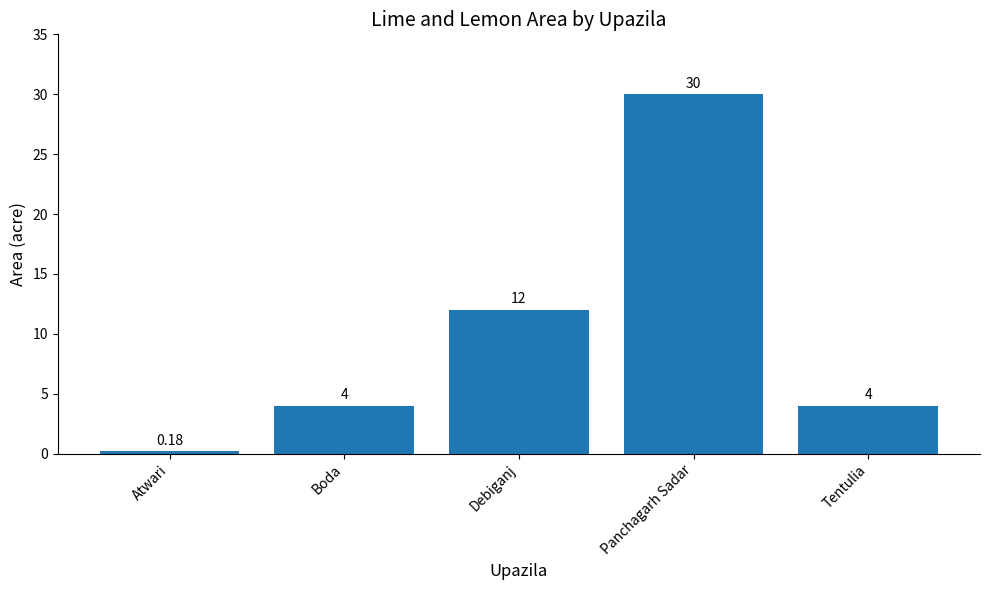

The chart shows a value of 1.9 at Boda. True or false?

False